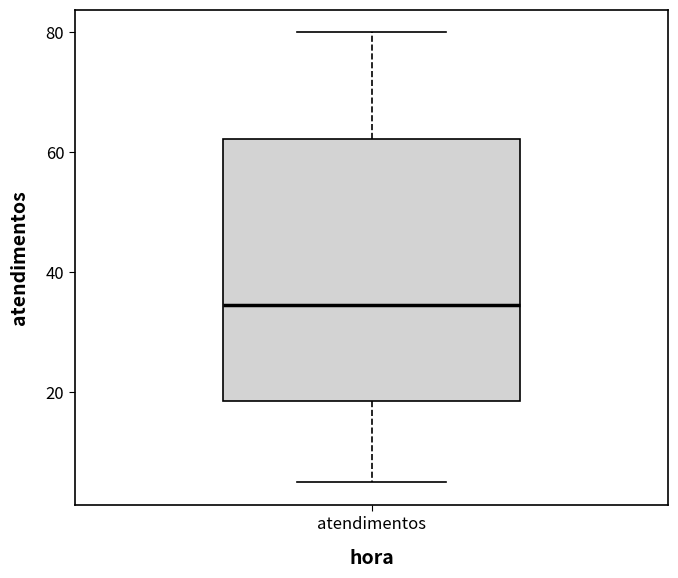

Read this box plot against the y-axis: the position of the median line, the range covered by the box, and the ends of both whiskers. The values are not printed on the chart, so give them approximately, as read against the axis.

median 34, box 18 to 62, whiskers 6 to 80